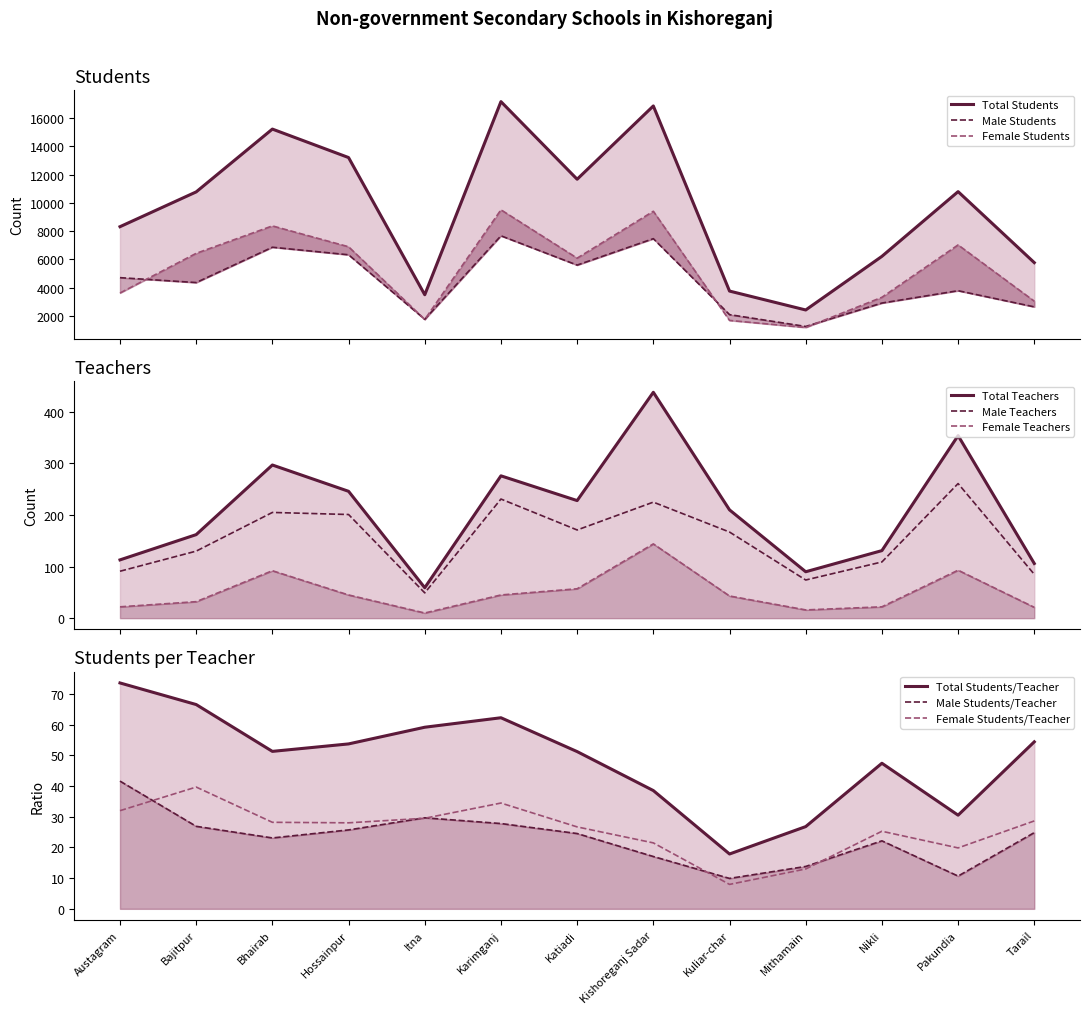

What is the difference between the Female Students values at Austagram and Karimganj?

5896